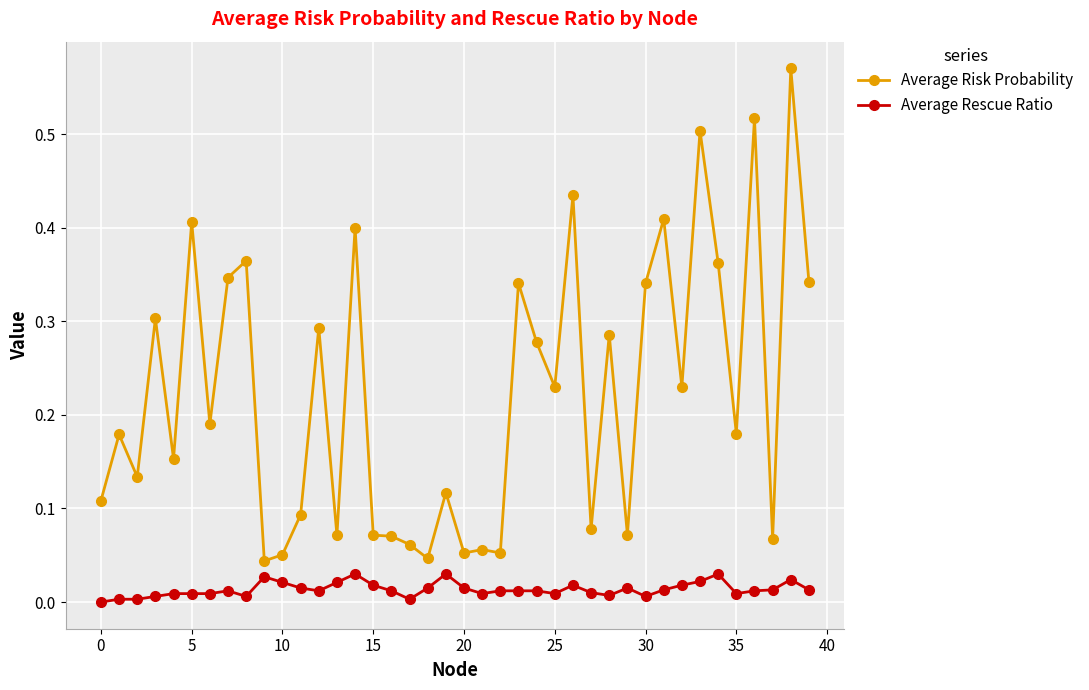

Rank the series by their average value, from highest to lowest.

Average Risk Probability, Average Rescue Ratio